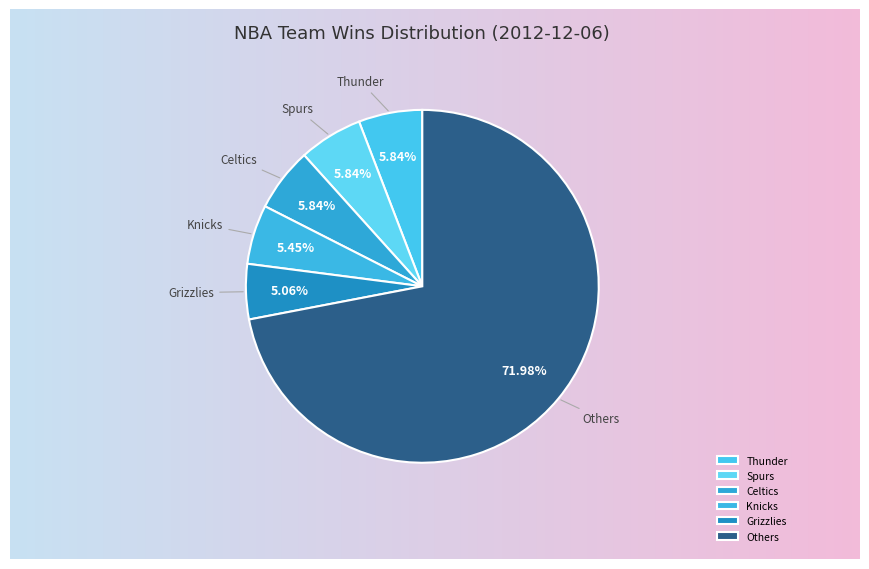

Is the sum of Others and Spurs greater than half?

Yes